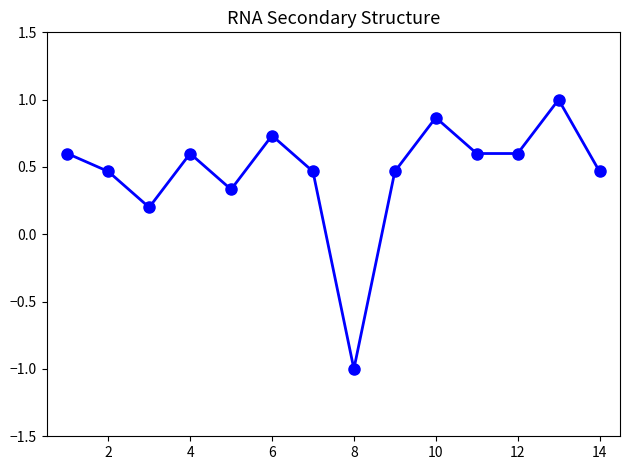

True or false: the data has more than 1 interior local peaks.

True